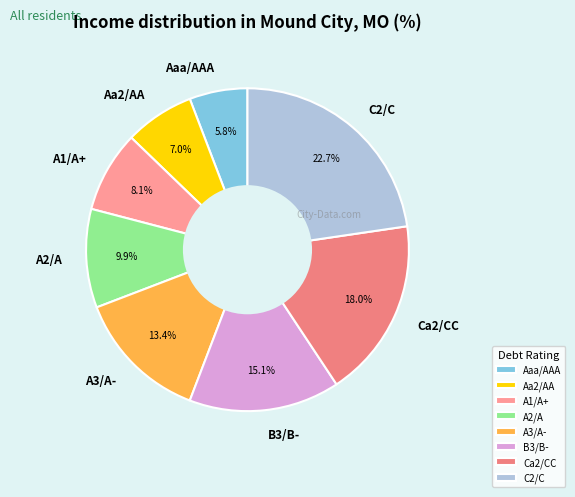

To the nearest percent, what is the combined percentage of Aa2/AA and A1/A+?

15%